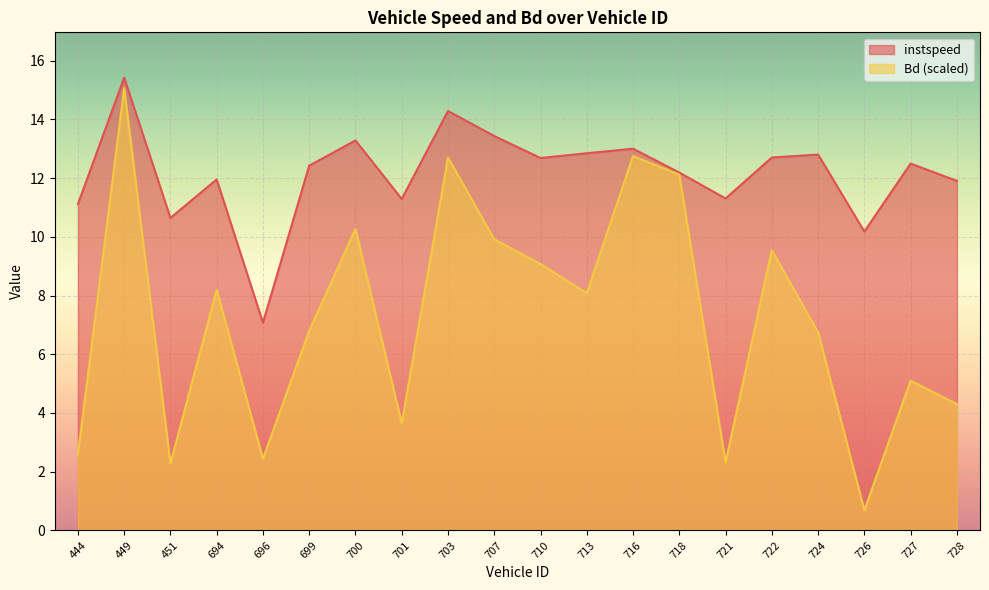

Is the value of instspeed at 703.0 greater than the value of Bd at 700.0?

Yes